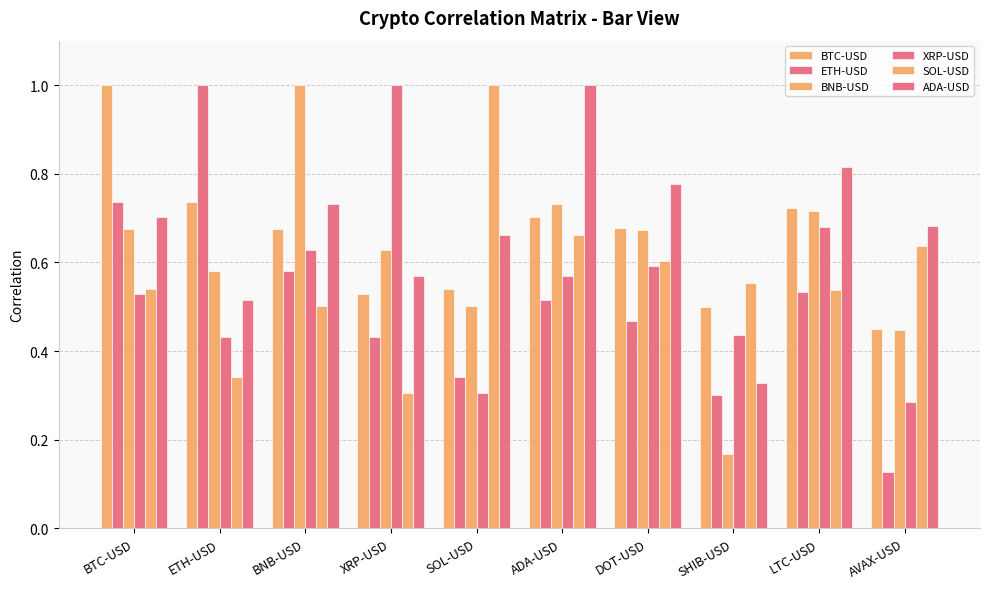

How many categories are shown in the chart?

10